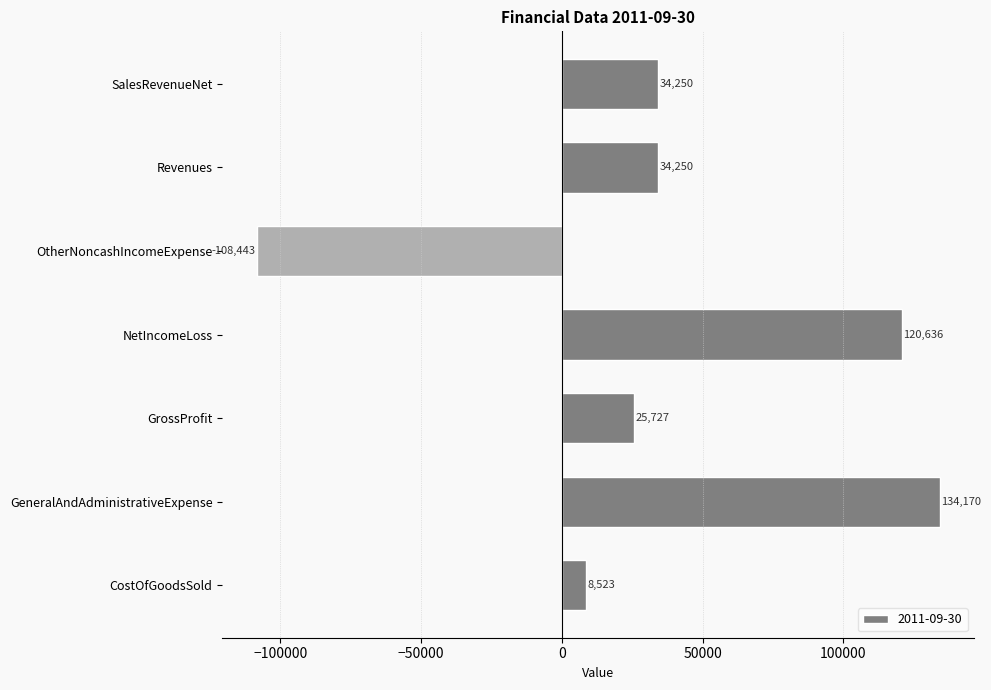

Reading bottom to top, extract all data points from this chart.

CostOfGoodsSold=8523	GeneralAndAdministrativeExpense=134170	GrossProfit=25727	NetIncomeLoss=120636	OtherNoncashIncomeExpense=-108443	Revenues=34250	SalesRevenueNet=34250